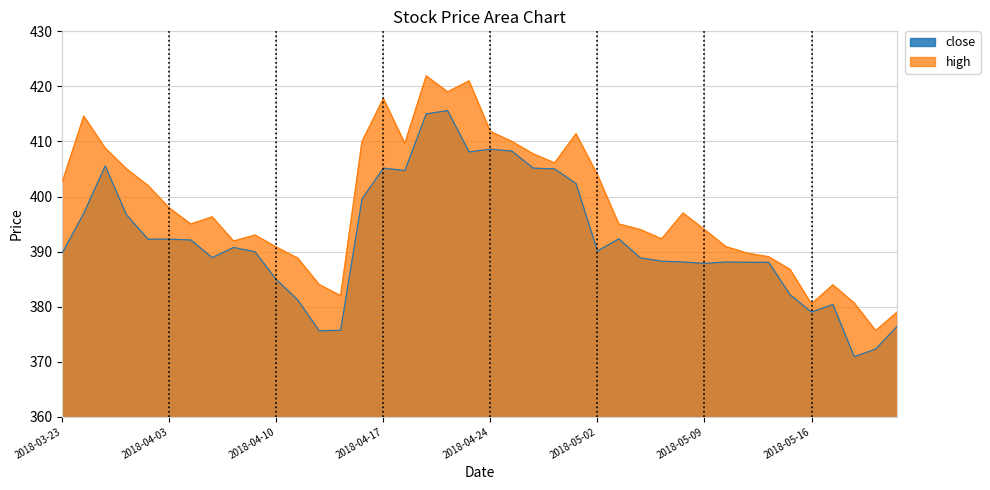

Reading left to right, transcribe all the data shown in this chart.

close: 389.8	396.9	405.6	396.6	392.2	392.2	392.1	388.9	390.8	389.9	384.9	381.2	375.6	375.7	399.6	405.1	404.7	415.0	415.6	408.1	408.6	408.2	405.1	405.0	402.4	390.1	392.3	388.9	388.2	388.1	387.9	388.1	388.1	388.1	382.1	379.0	380.4	370.9	372.3	376.4
high: 402.7	414.6	408.8	405.0	402.0	397.9	395.0	396.3	391.9	393.0	390.8	388.8	384.0	382.0	410.0	417.8	409.6	421.9	419.0	421.0	411.8	410.0	407.8	406.1	411.4	403.9	395.0	394.0	392.3	397.0	394.0	390.9	389.7	389.1	386.8	380.5	383.9	380.6	375.6	379.0